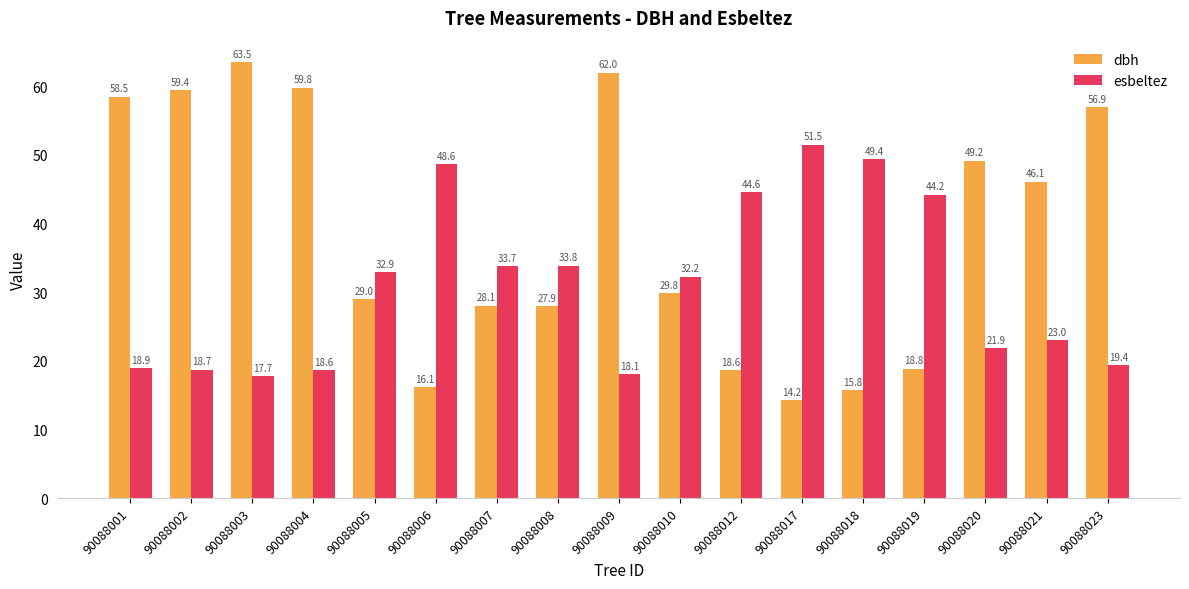

Rank the categories by esbeltez value from highest to lowest.

90088017, 90088018, 90088006, 90088012, 90088019, 90088008, 90088007, 90088005, 90088010, 90088021, 90088020, 90088023, 90088001, 90088002, 90088004, 90088009, 90088003